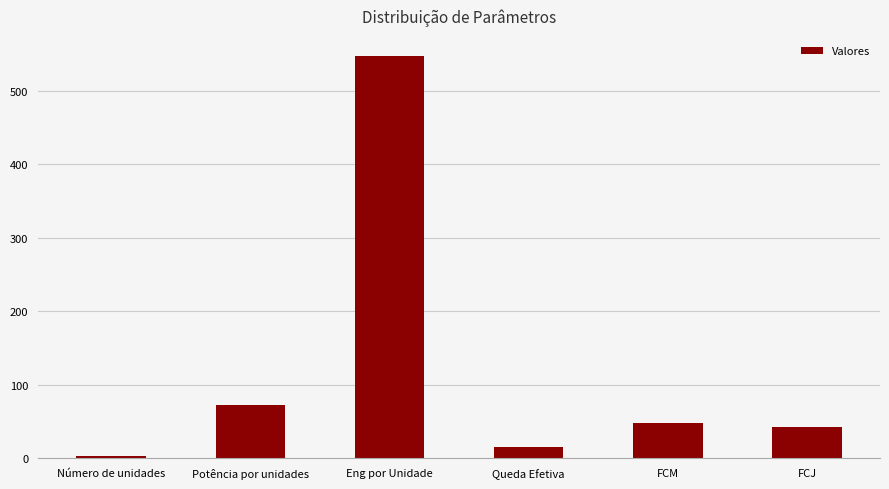

Which category has the highest value across all series?

Eng por Unidade